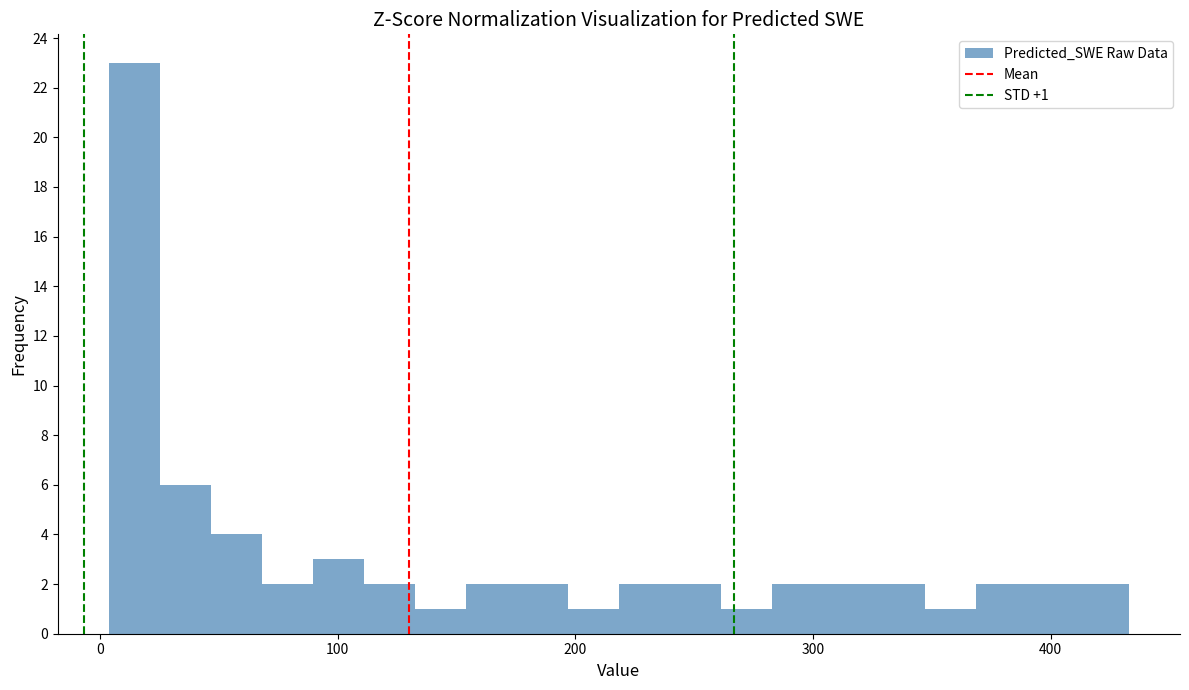

Around what value on the x-axis is the tallest bar? Give the approximate position of its centre, as read against the axis.

10